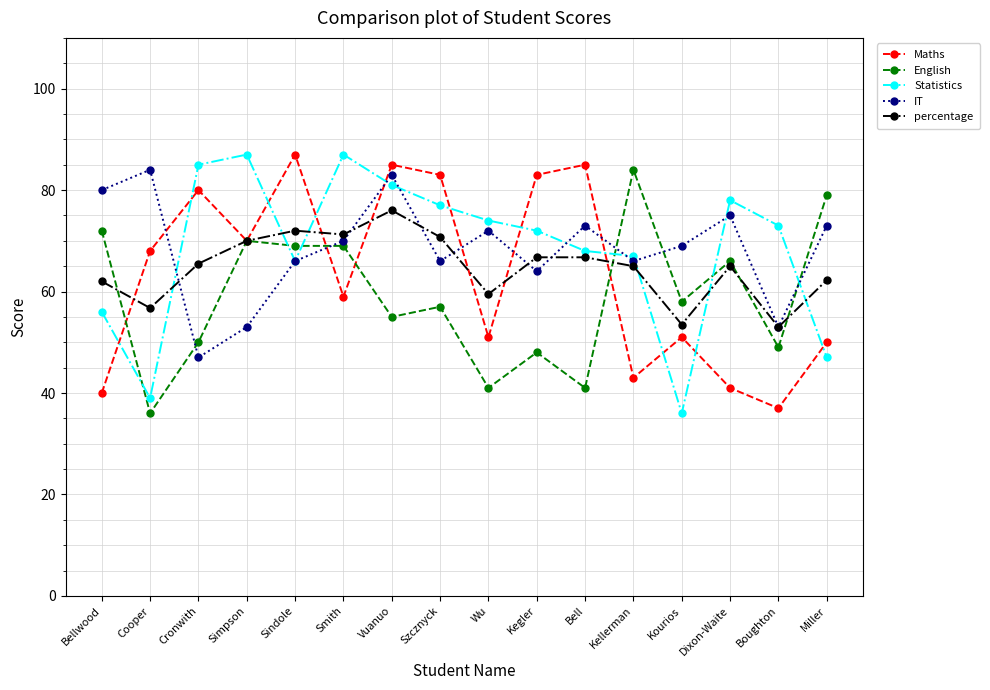

Count the number of data series in this chart.

5